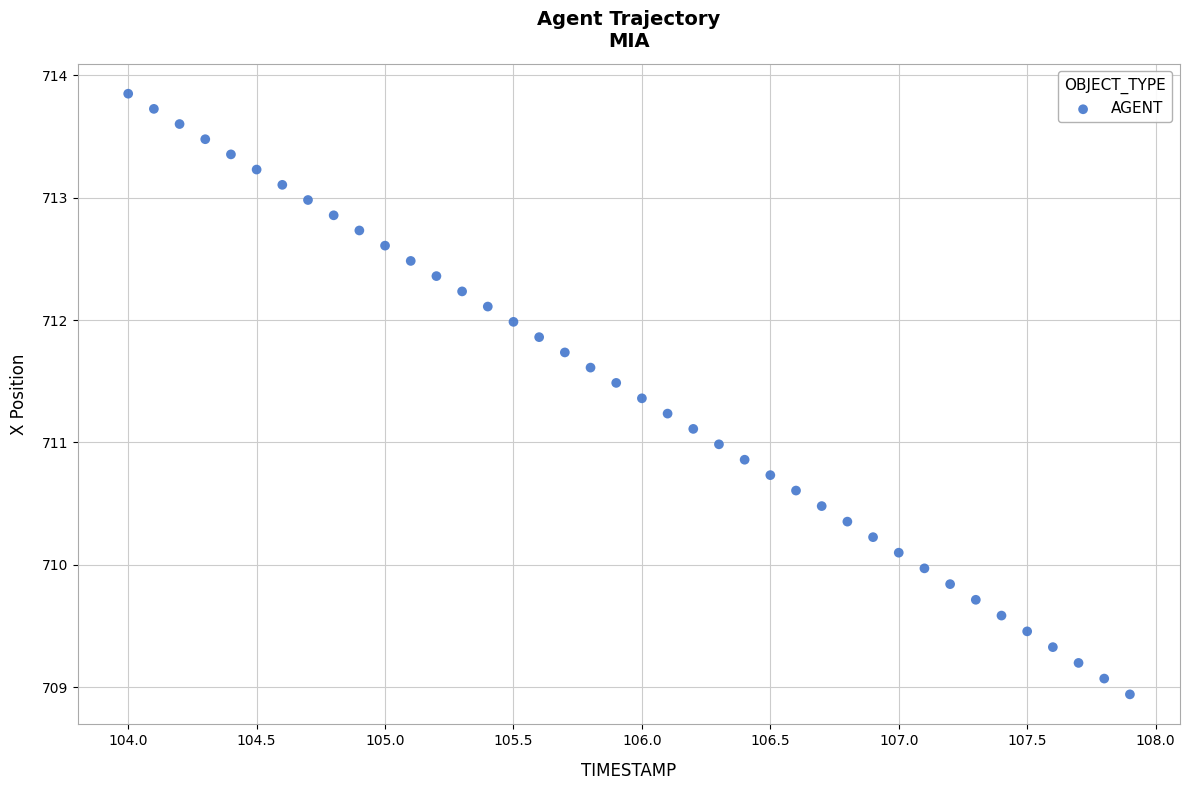

What is the range of X values (max minus min)?

3.9